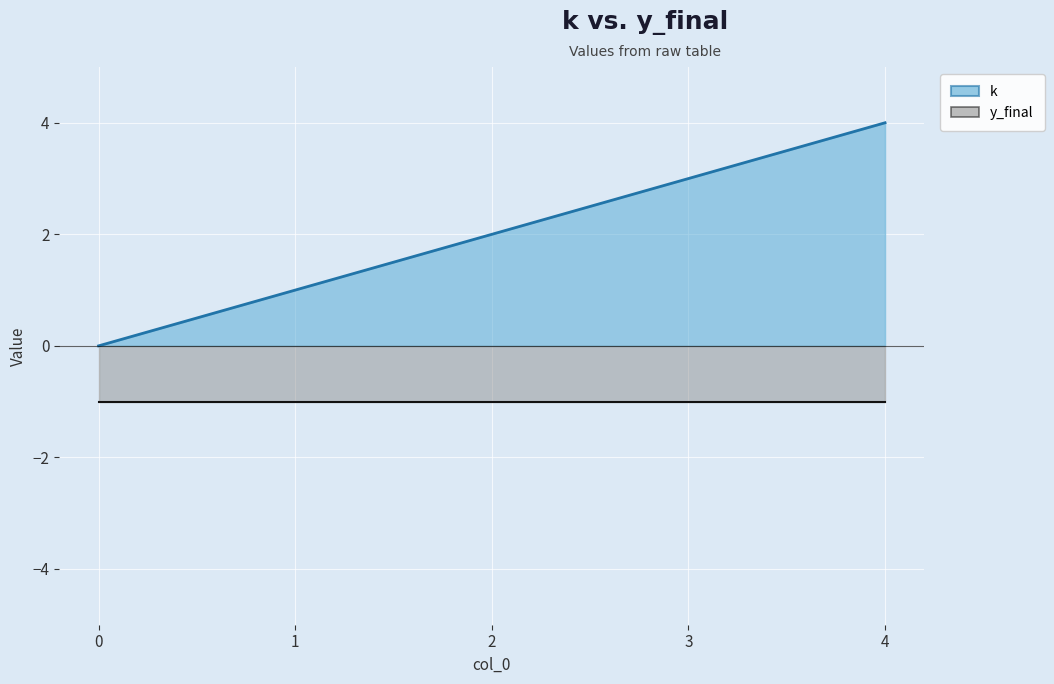

The value at 1 is 1. True or false?

False